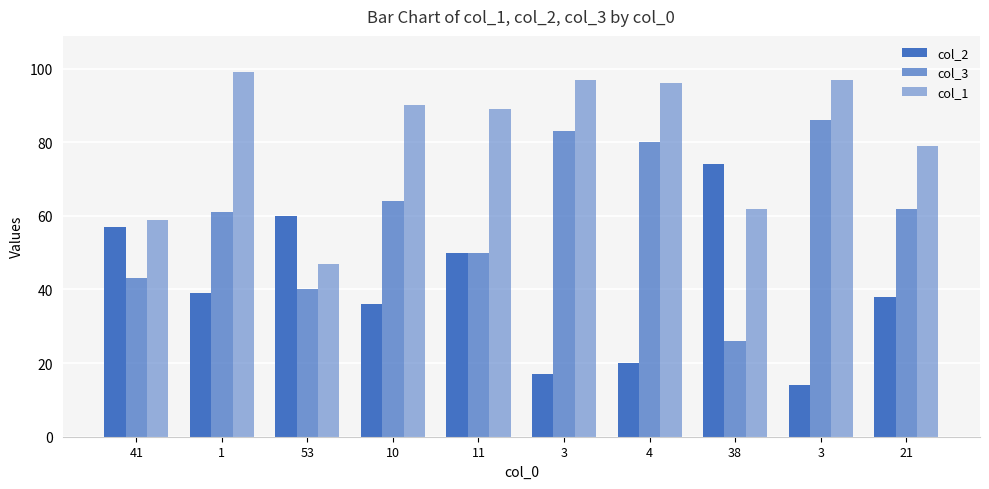

What is the value of the col_1 bar at the 1st from the left?

59